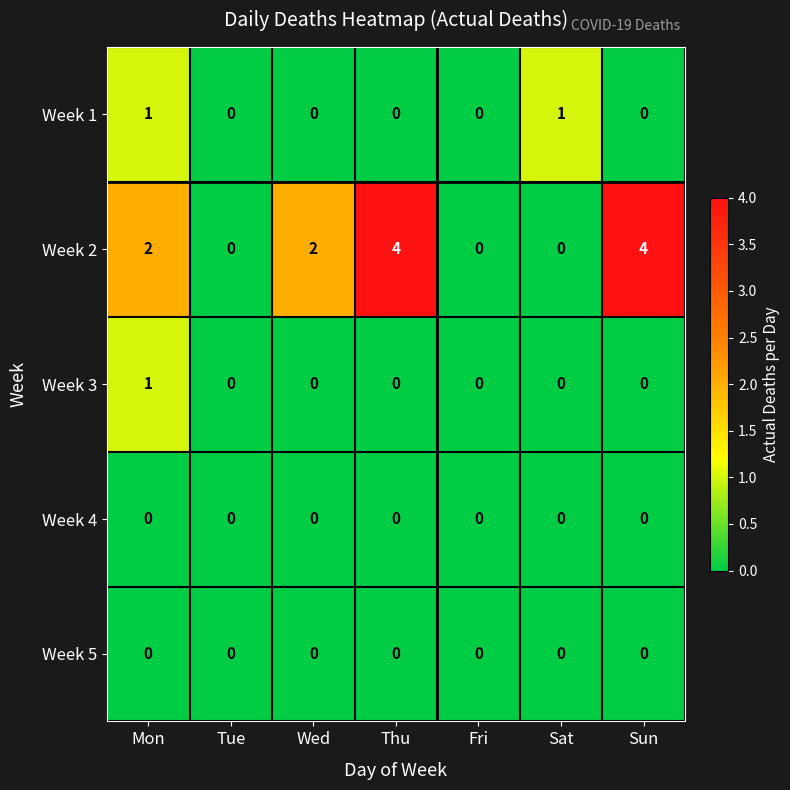

What is the greatest value displayed?

4